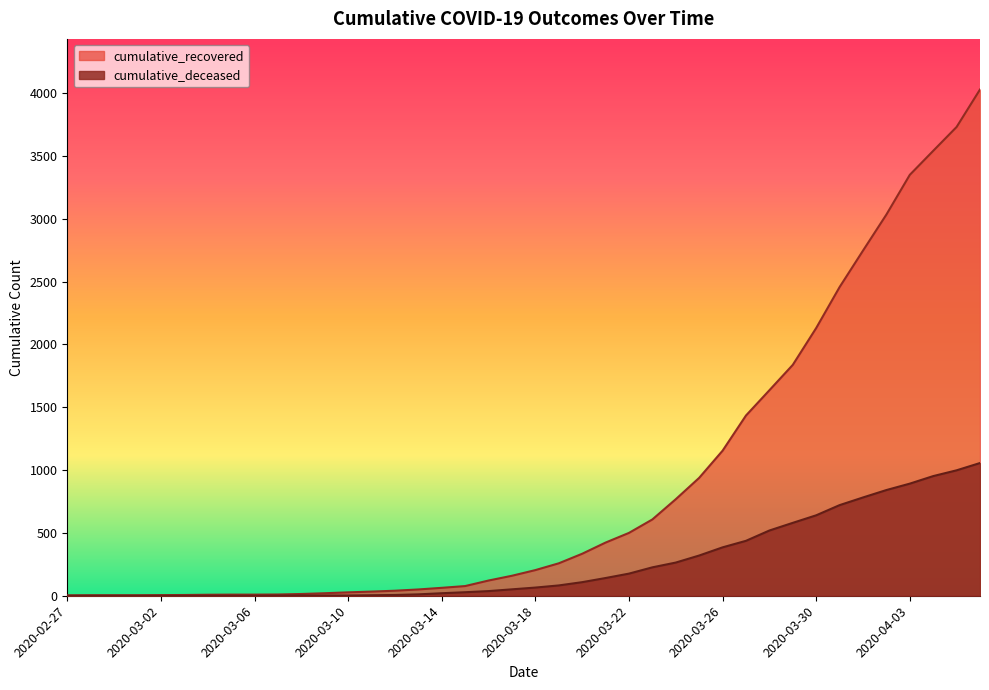

Which series has the largest total across all categories?

cumulative_recovered